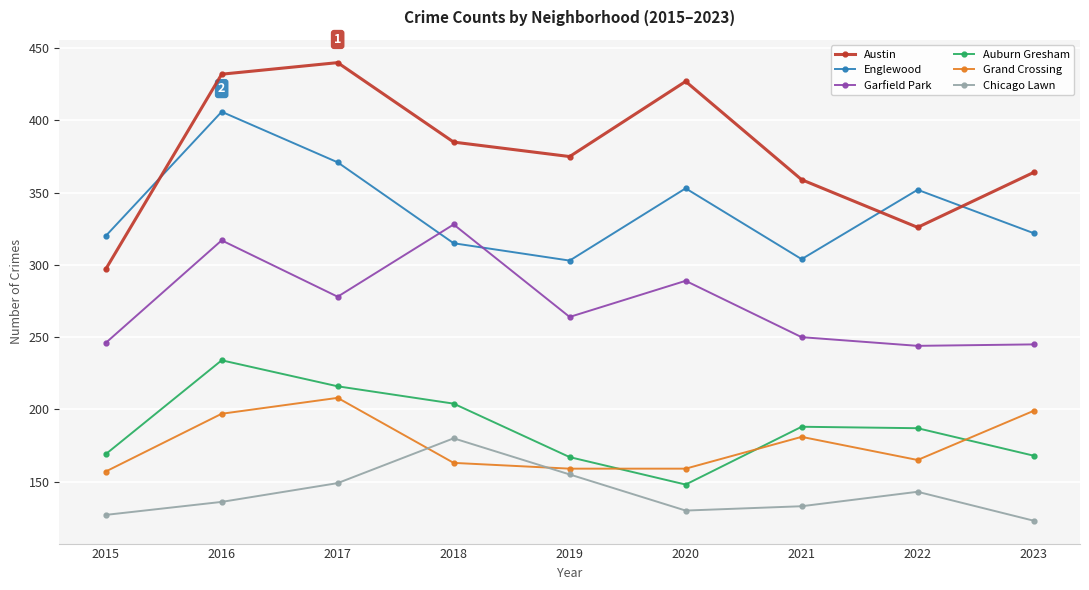

What is the maximum value for Englewood?

406